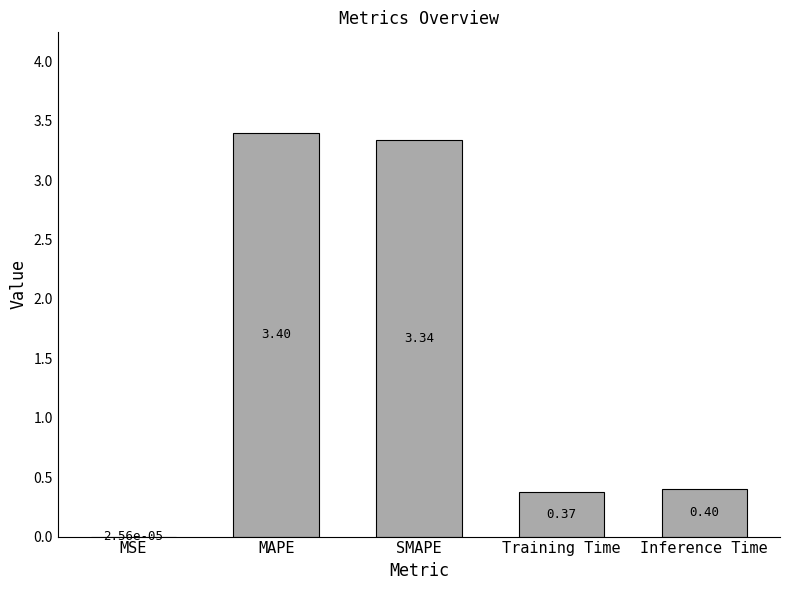

At which category does the chart reach its peak across all series?

MAPE